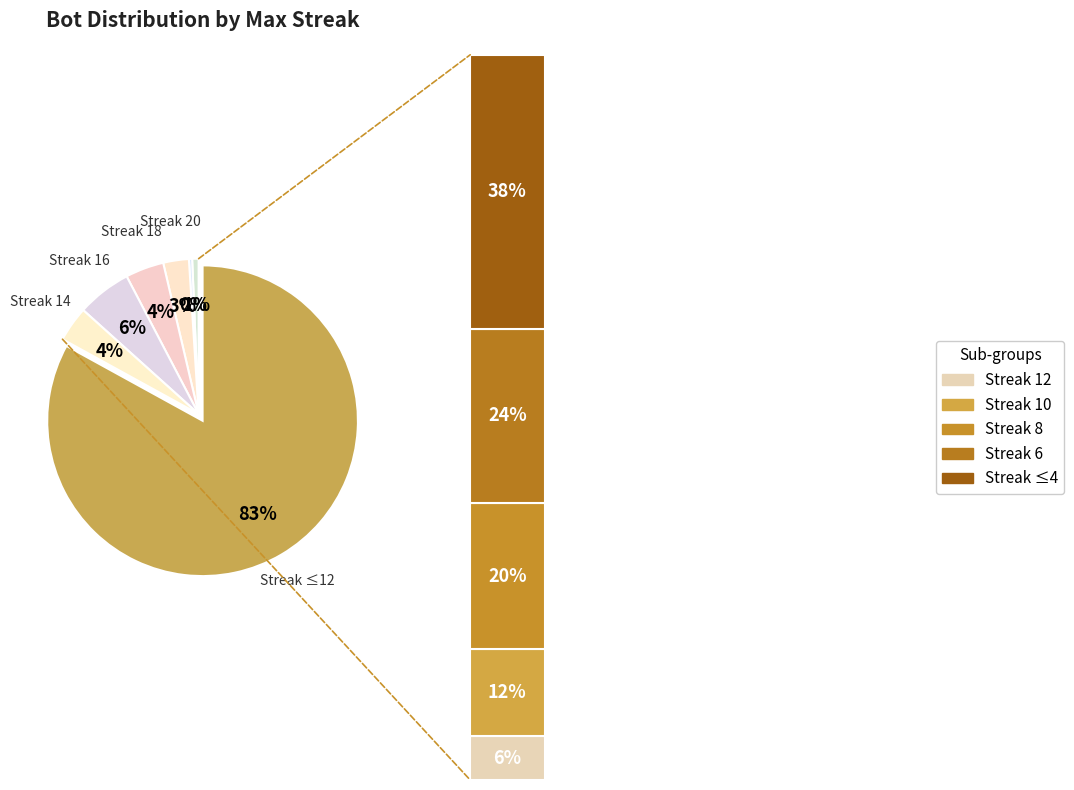

To the nearest percent, what is the average slice percentage?

14%